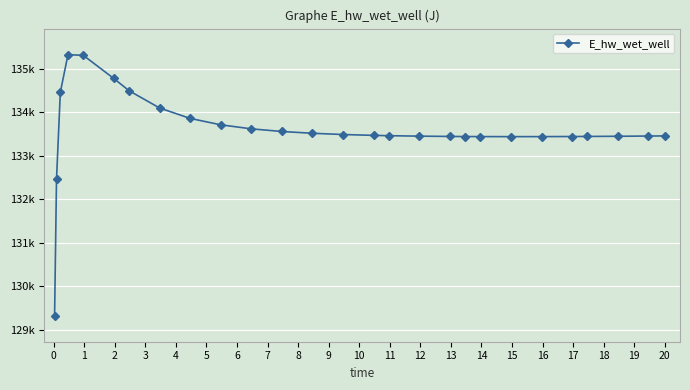

What is the value of the 14th point from the left?

133490.6